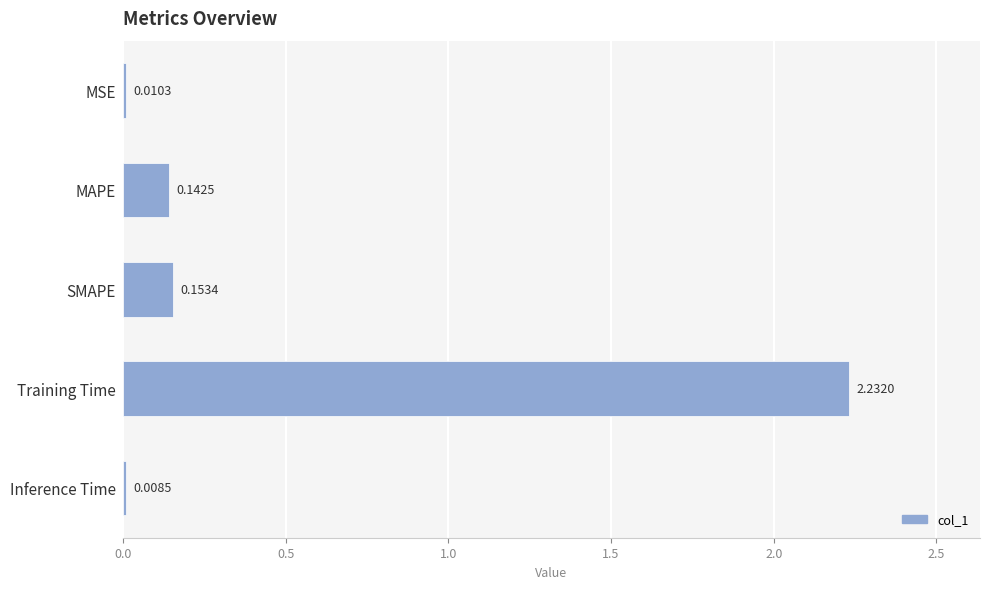

What is the label of the 5th bar from the bottom?

MSE